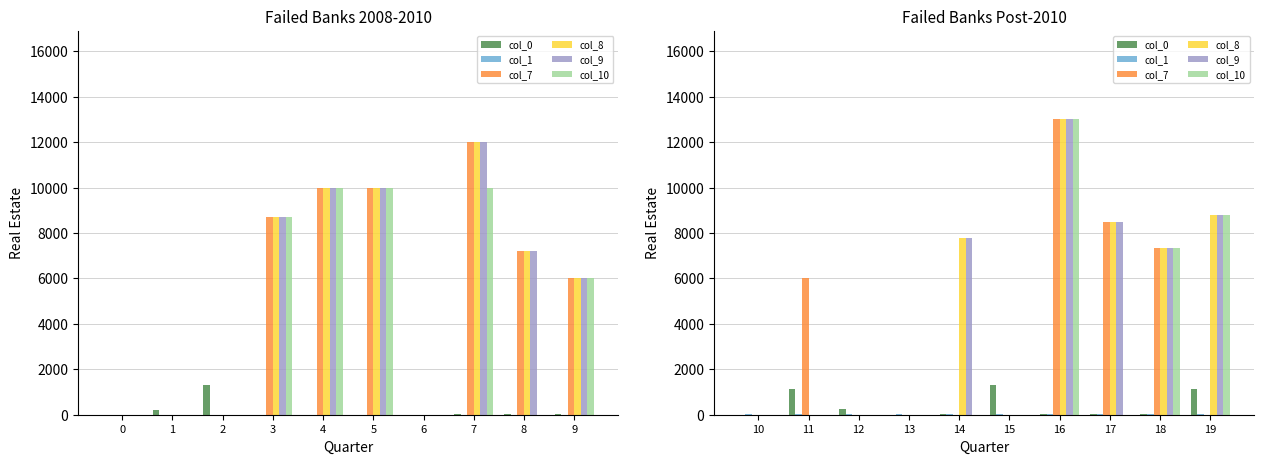

What is the lowest value of the col_1 series?

10